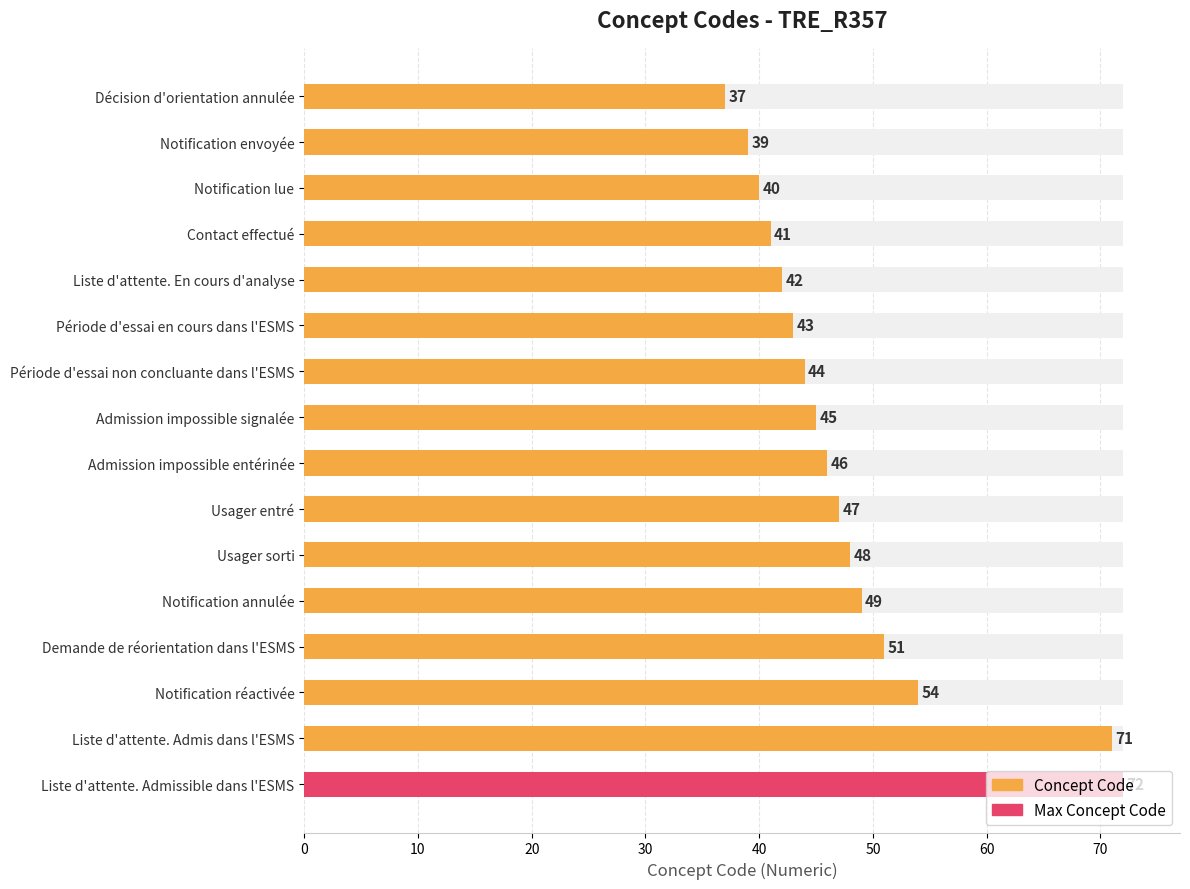

What is the difference between the second highest and minimum values?

34